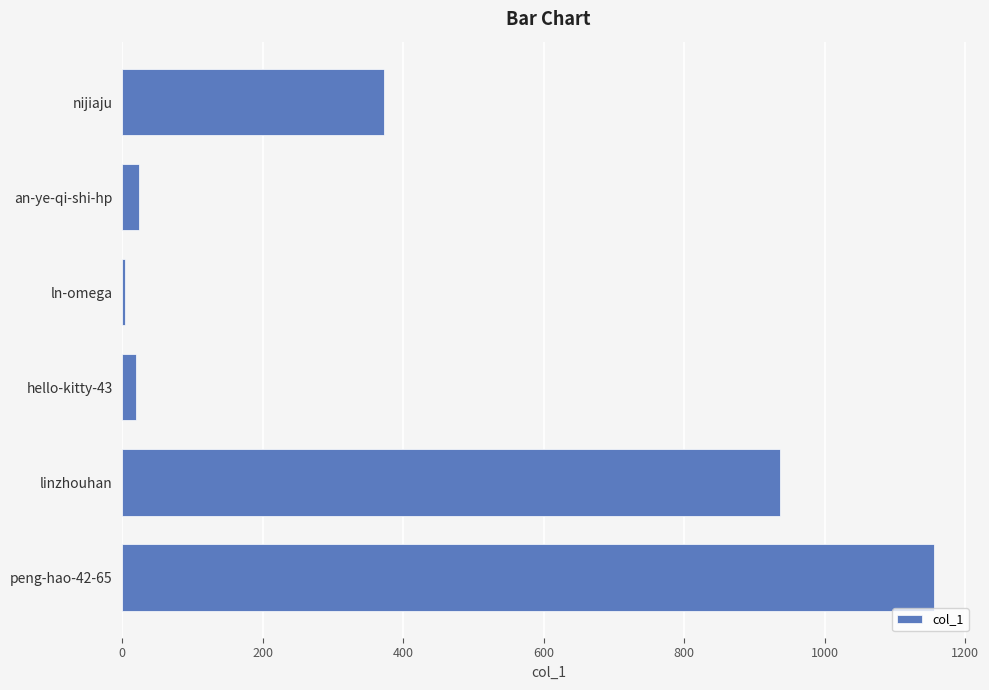

What is the difference between the maximum and minimum values?

1152